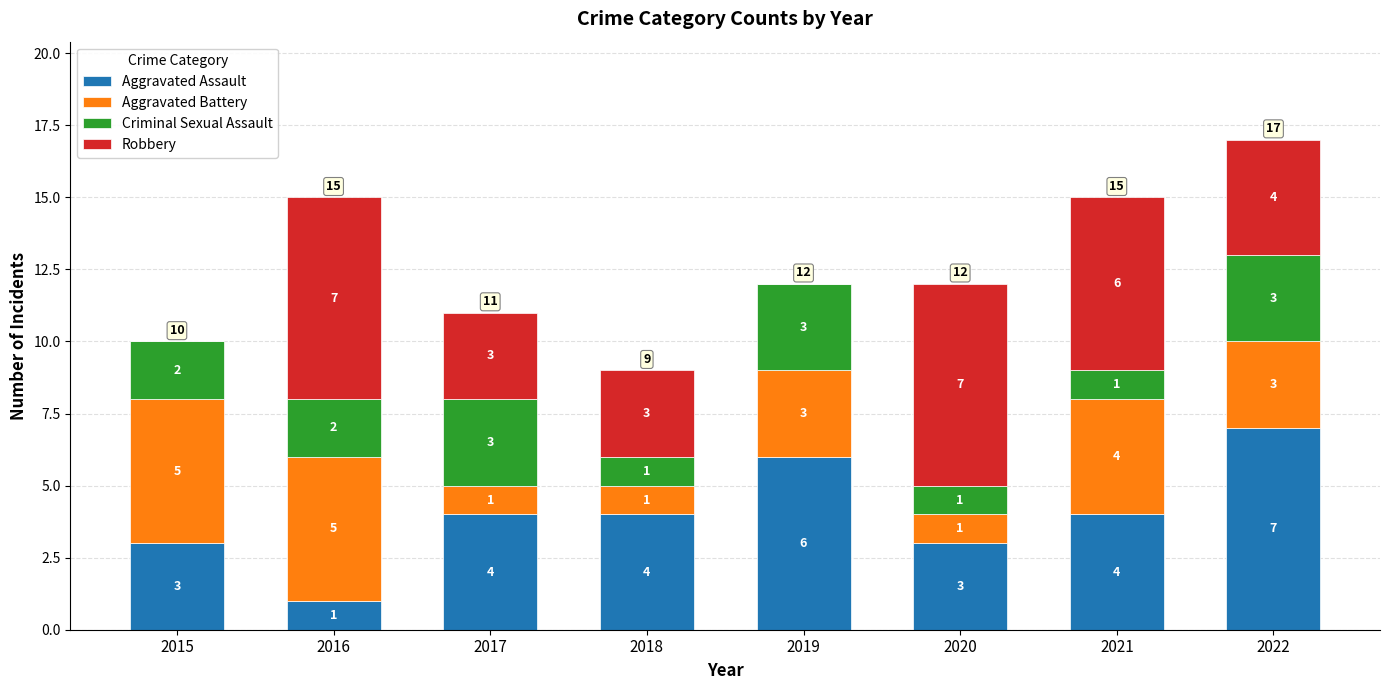

What is the total value across all series at 2019?

12